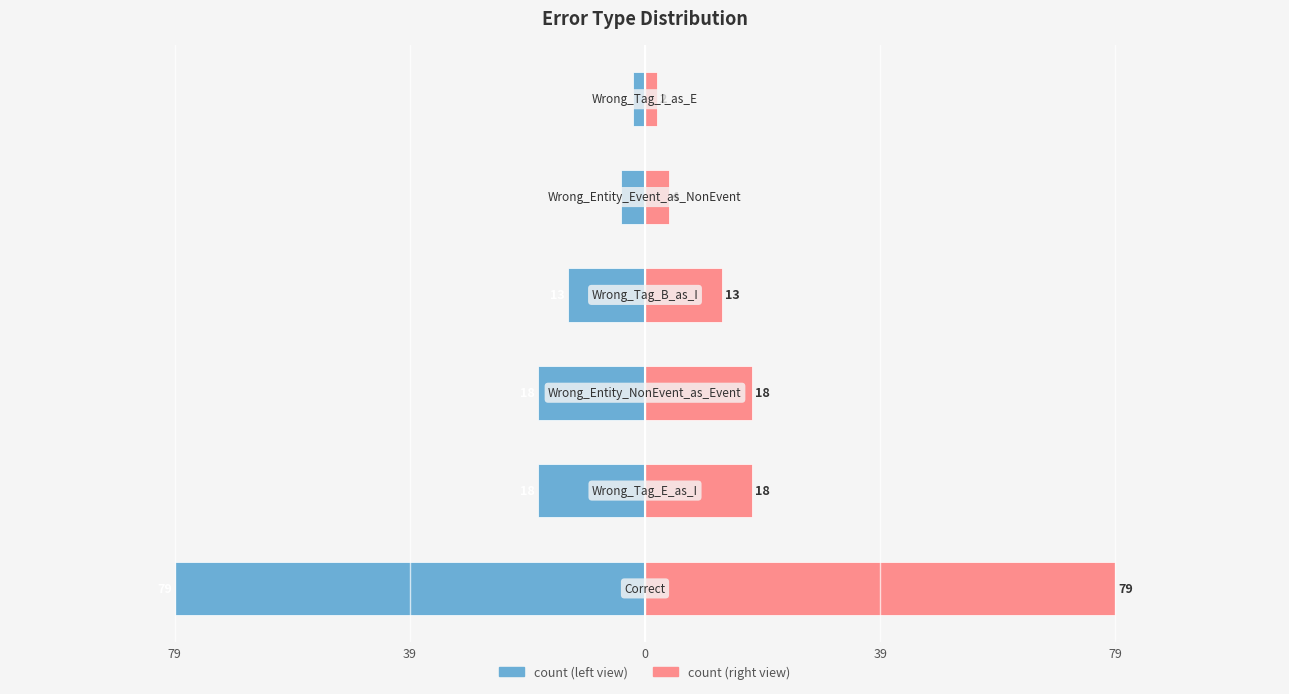

Which series has the widest spread of values?

count (left)